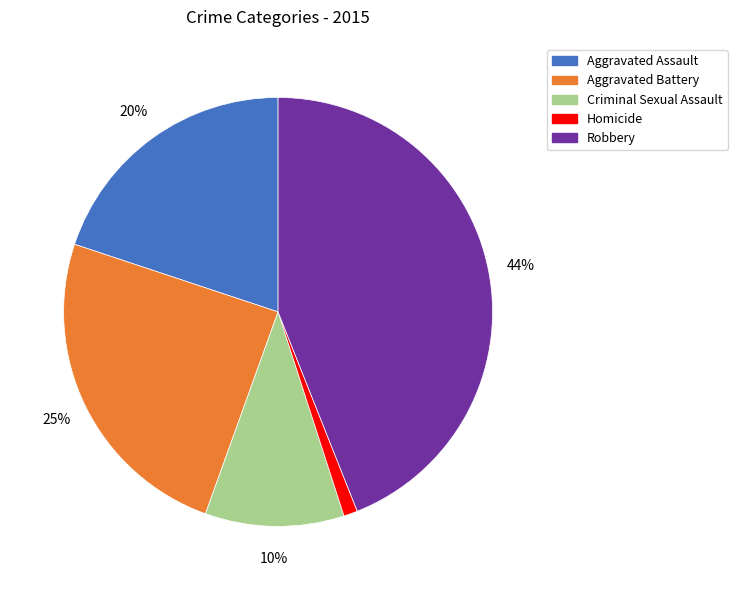

Does Robbery represent more than half of the total?

No